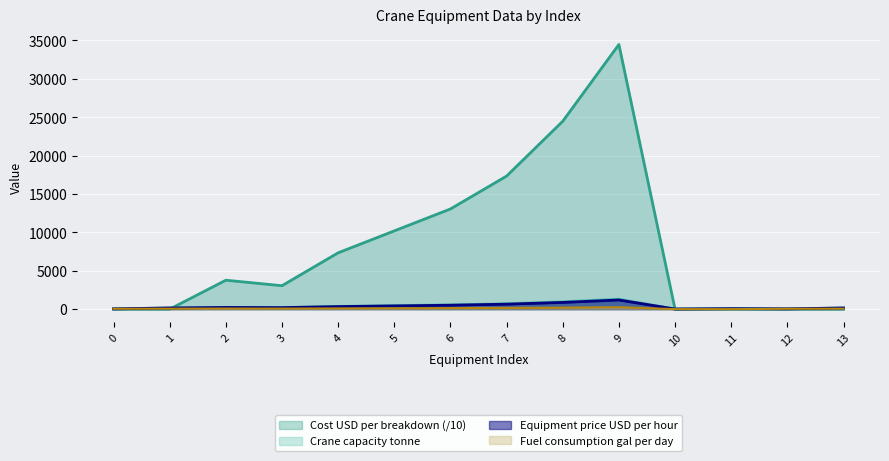

What is the difference between the second highest and minimum values in the Crane capacity tonne series?

950.0